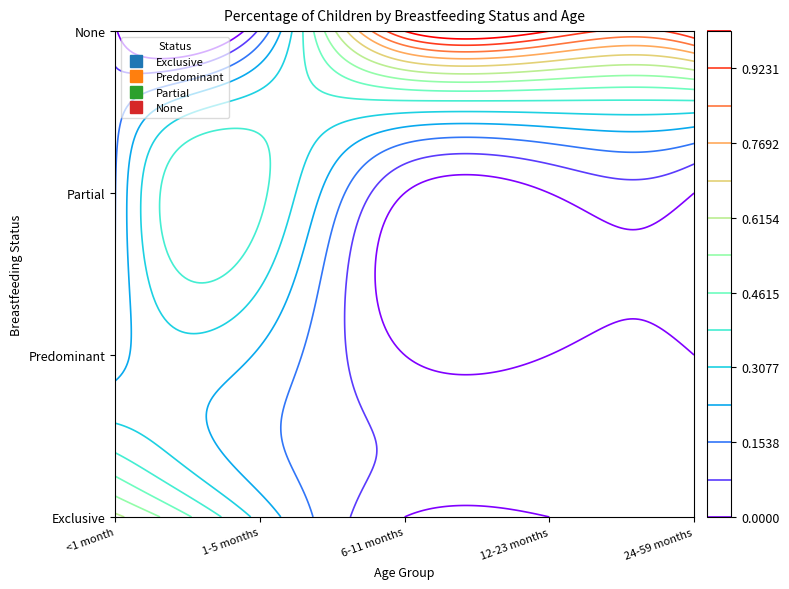

Reading left to right, transcribe all the data shown in this chart.

Exclusive: 0.6	0.3	0.0	0.0	0.0
Predominant: 0.2	0.2	0.0	0.0	0.0
Partial: 0.2	0.4	0.0	0.0	0.0
None: 0.0	0.1	1.0	1.0	1.0